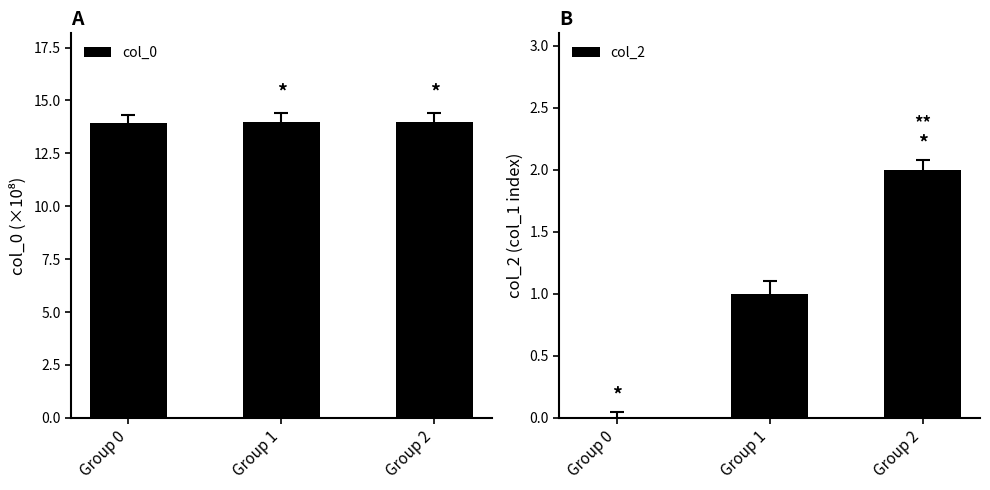

At which category is the sum across all series the highest?

Group 2